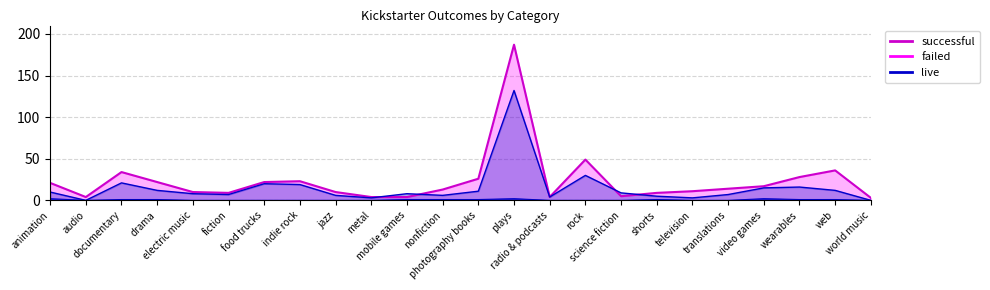

The value of failed_line at drama is 20. True or false?

False